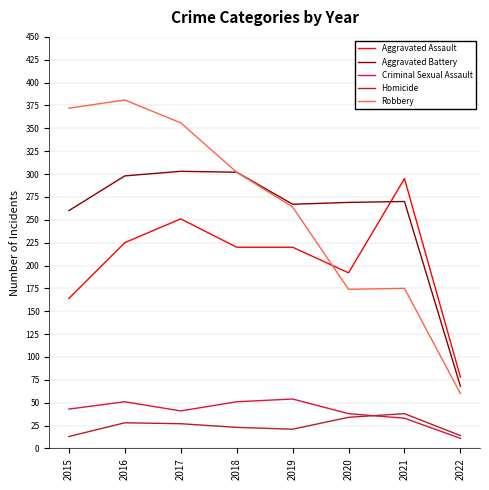

True or false: Criminal Sexual Assault and Aggravated Assault intersect in this chart.

False